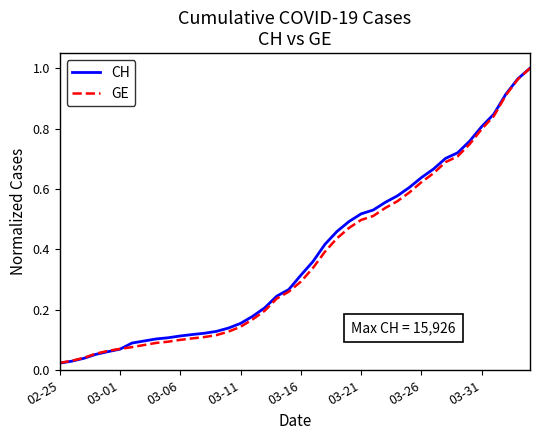

Which series has the widest spread of values?

CH